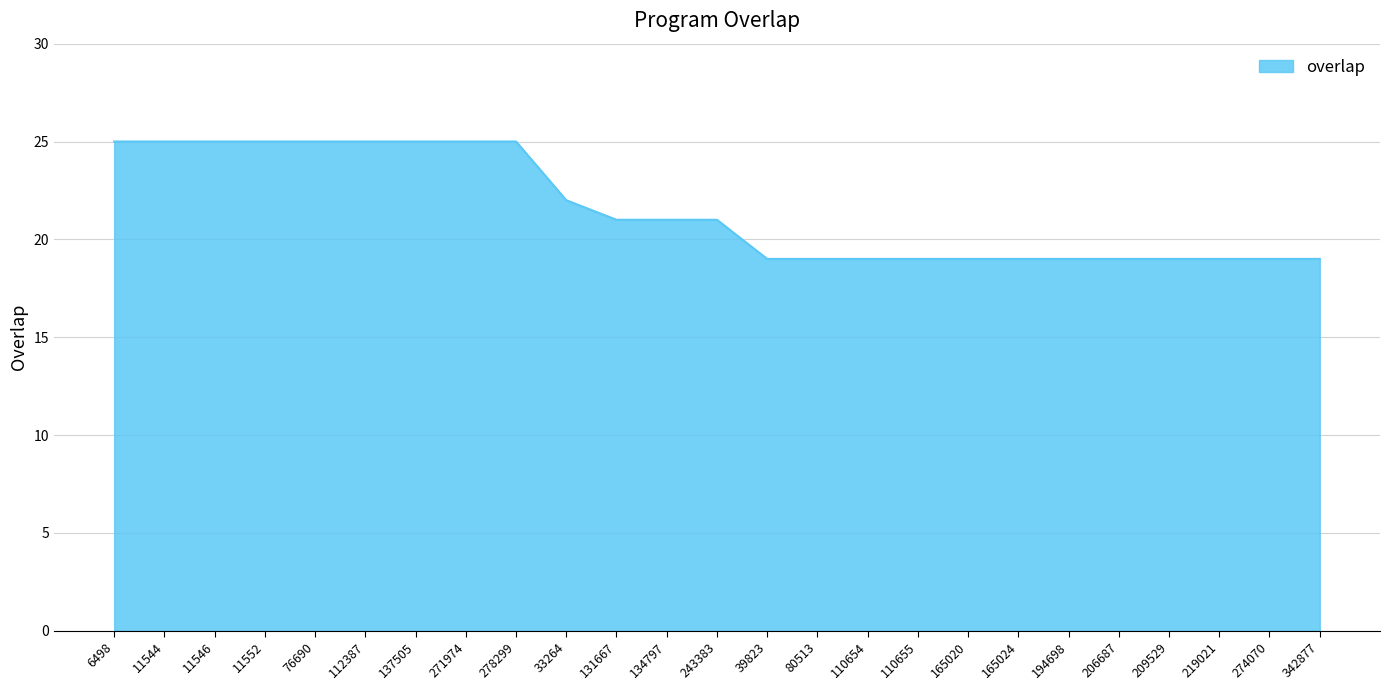

True or false: the data shows 19 at 219021.

True